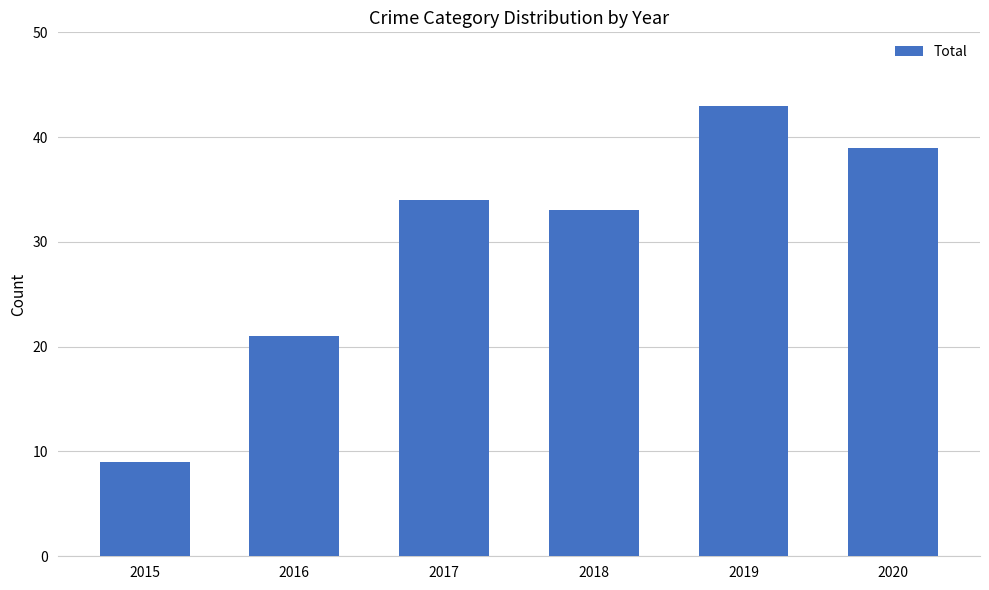

Count the number of categories in the chart.

6